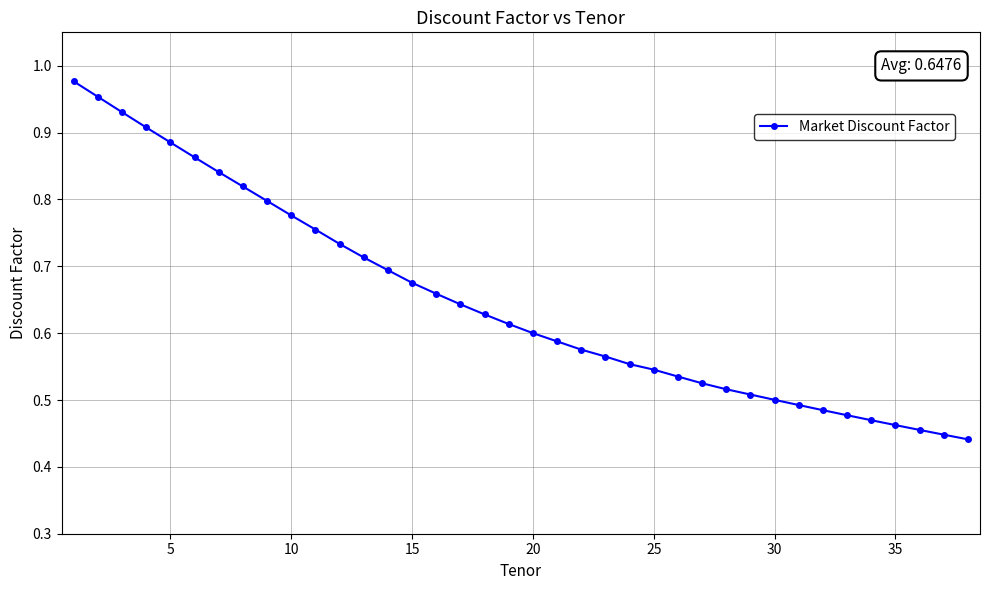

How many series are shown in this chart?

1